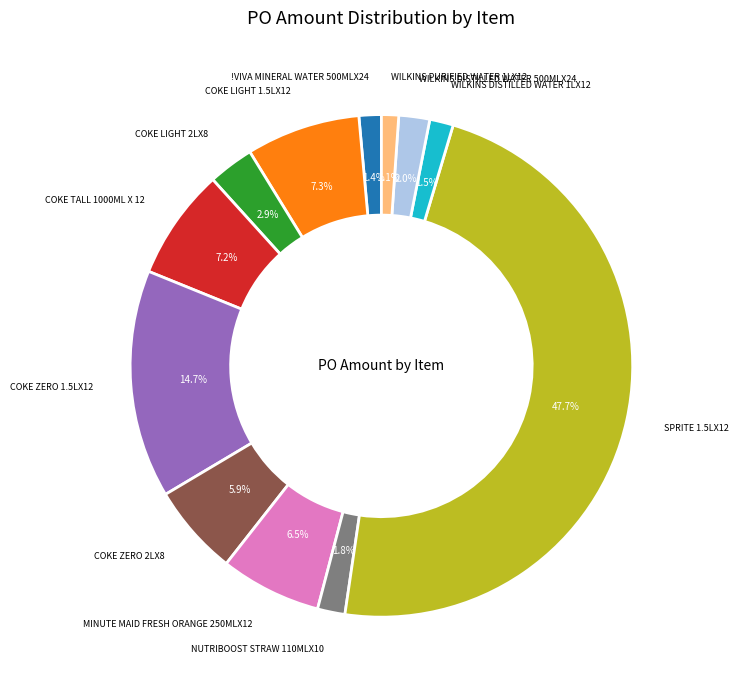

To the nearest percent, what is the difference between the largest and smallest slice percentages?

47%